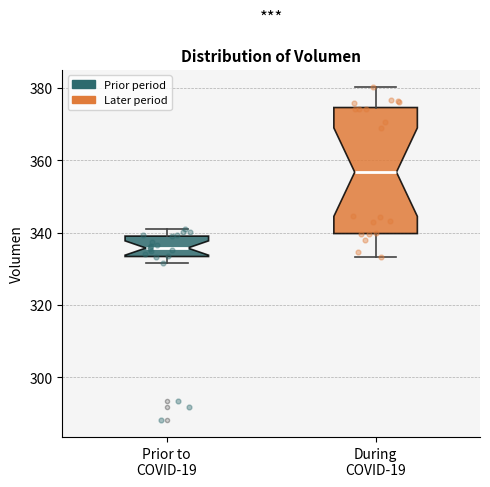

Comparing the boxes themselves (not the whiskers), which one is the tallest?

During COVID-19